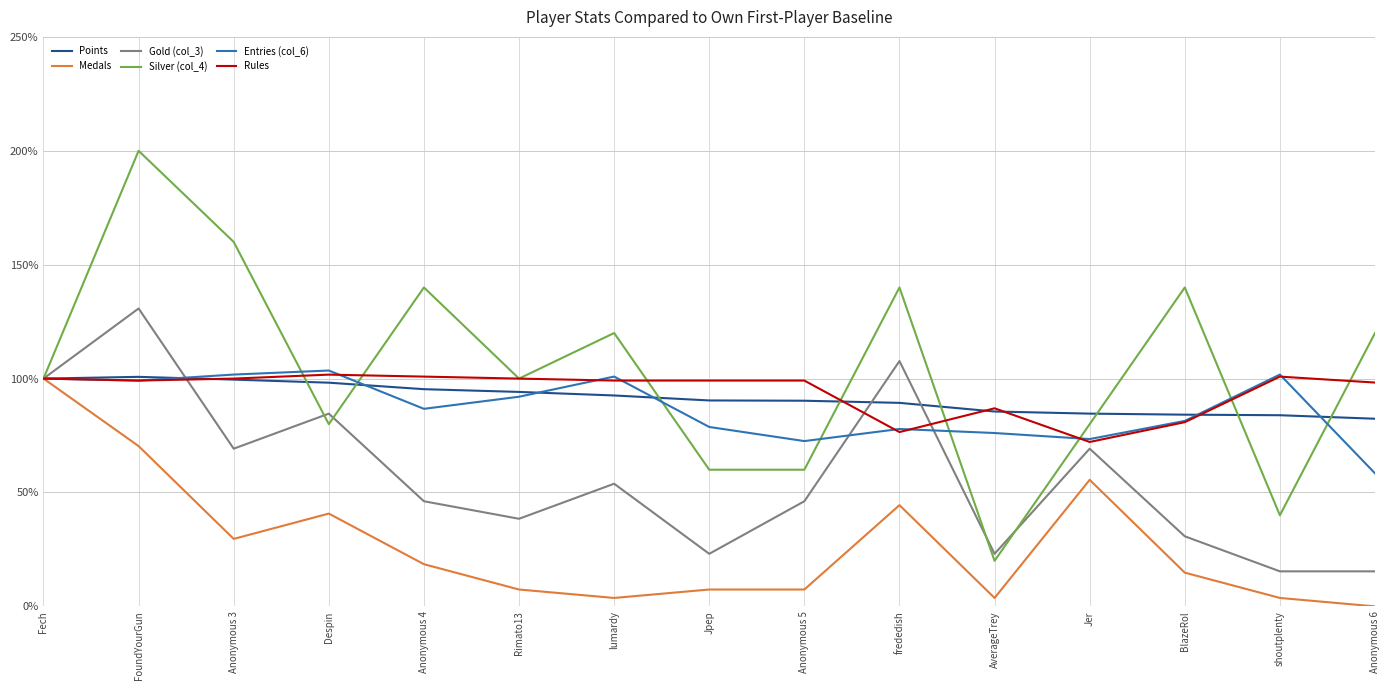

After their last crossing, which series has the higher values: Points or Entries (col_6)?

Points